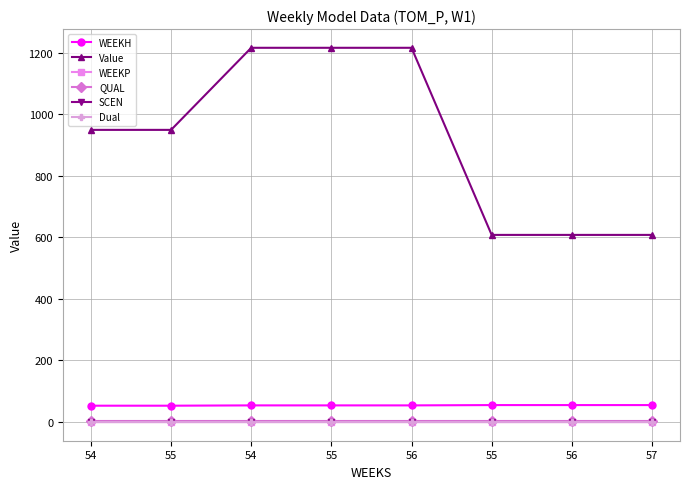

Does the chart have visible grid lines?

Yes